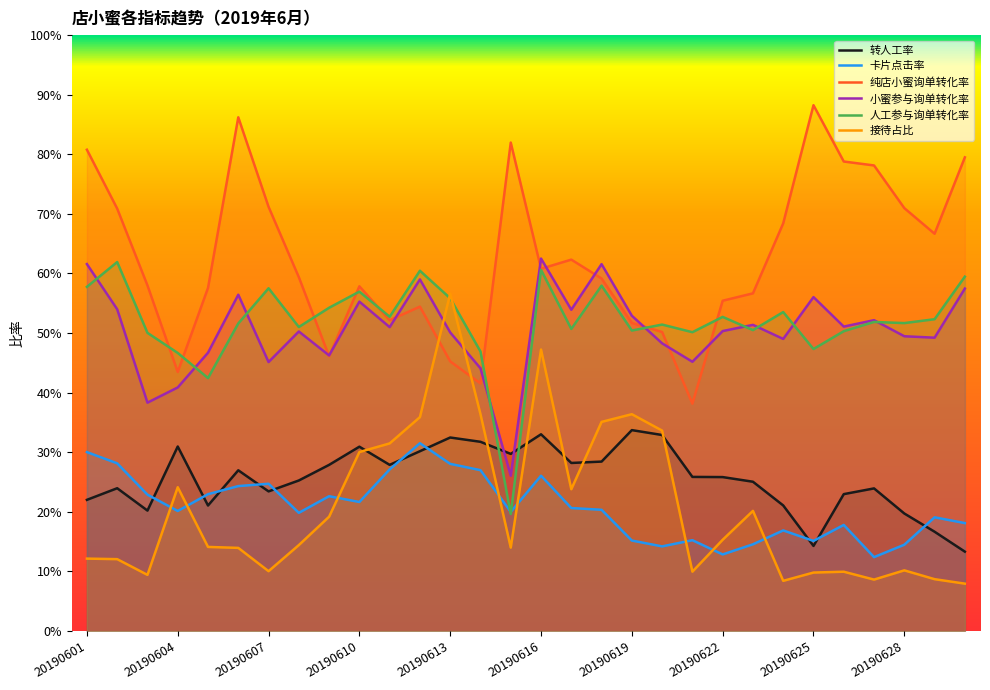

Does the chart have visible grid lines?

No